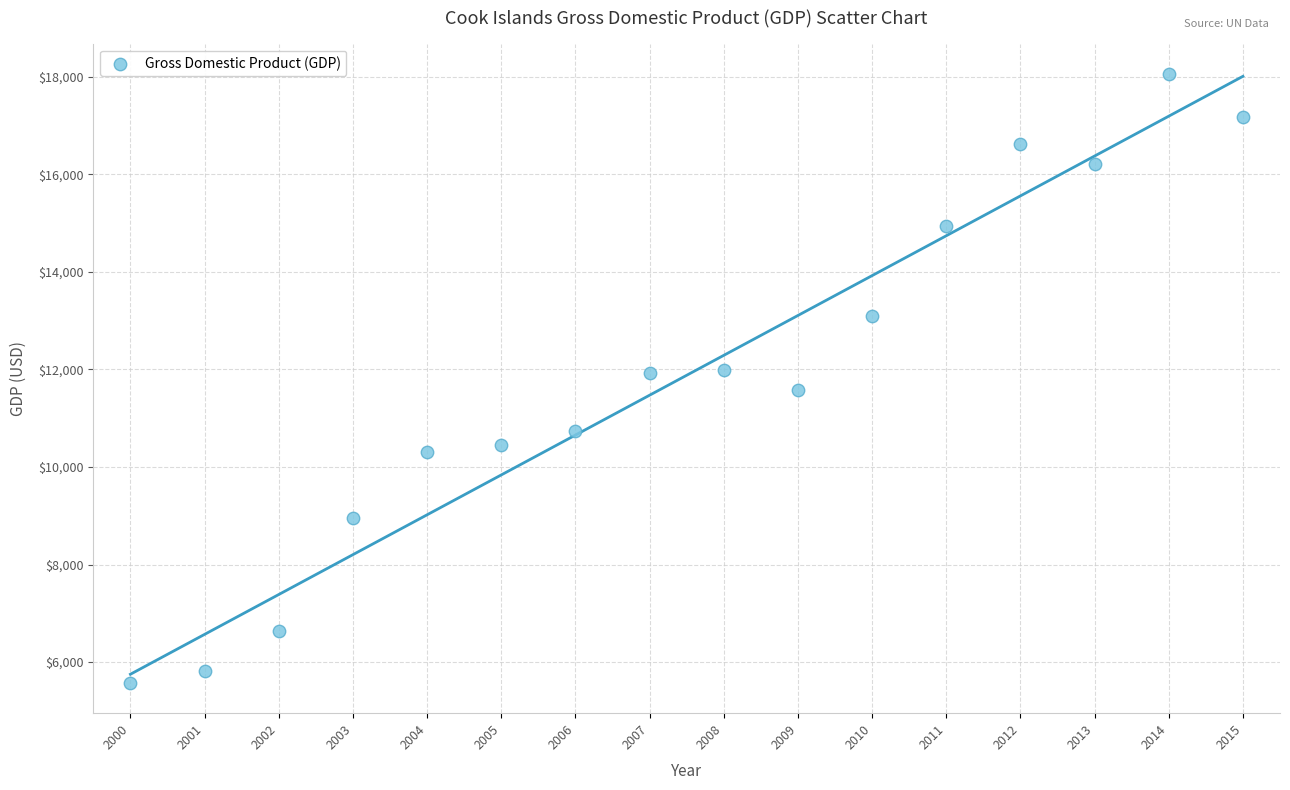

What is the range of X values (max minus min)?

15.0